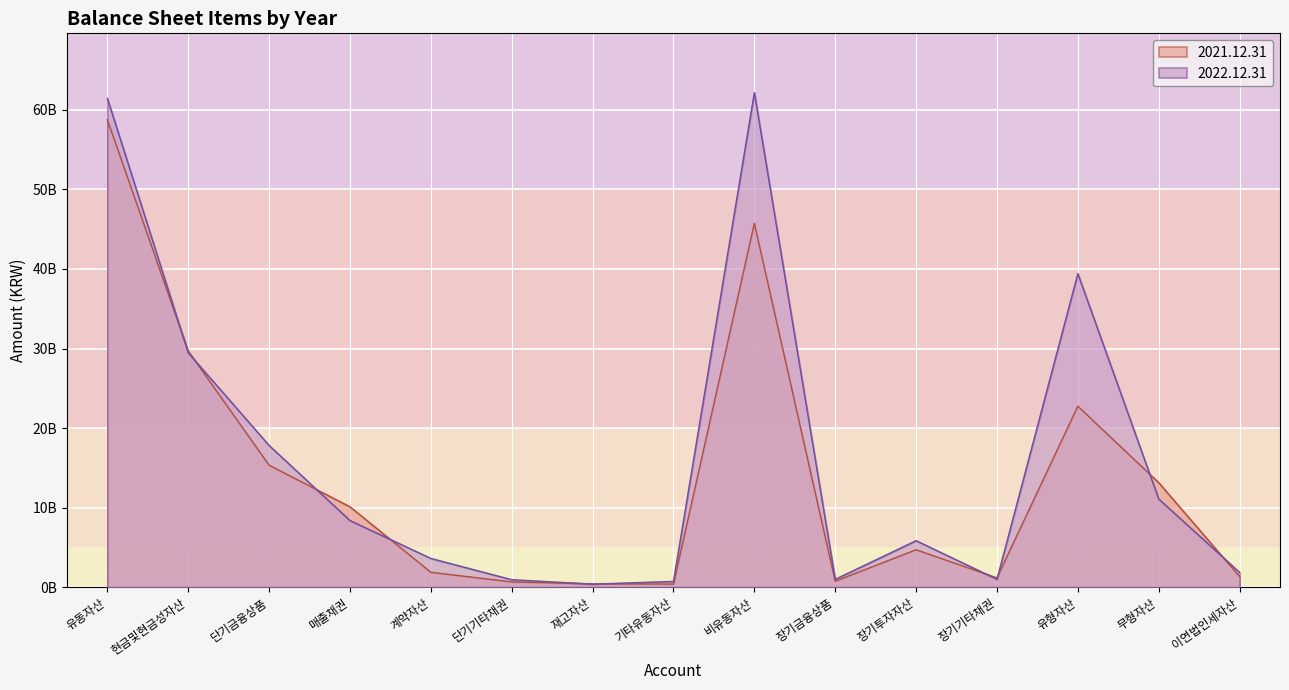

Which series ends up on top after the final intersection of 2021.12.31 and 2022.12.31?

2022.12.31